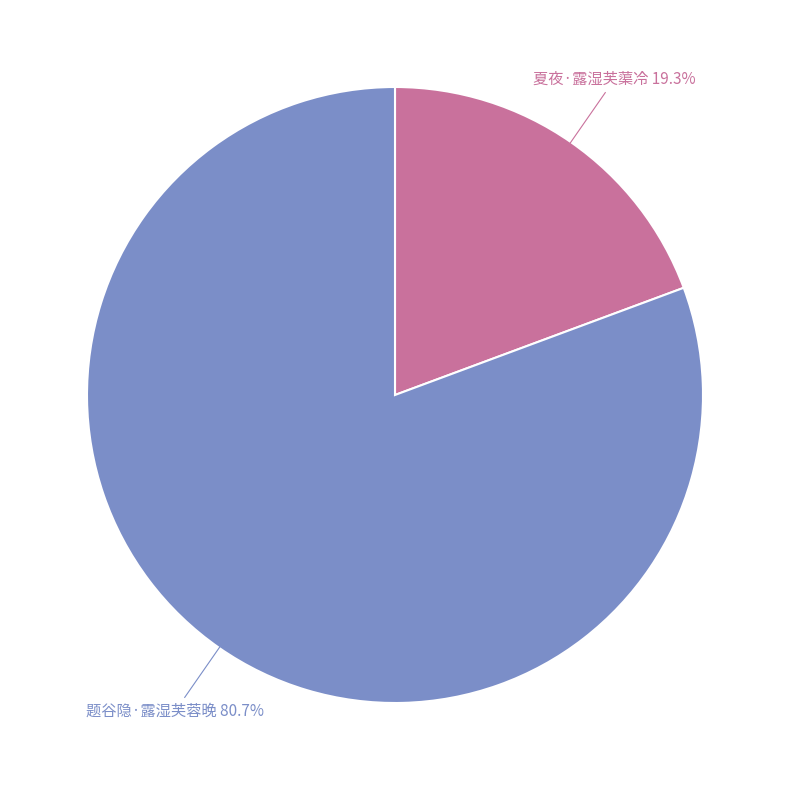

What is the smallest slice in the pie chart?

夏夜·露湿芙蕖冷